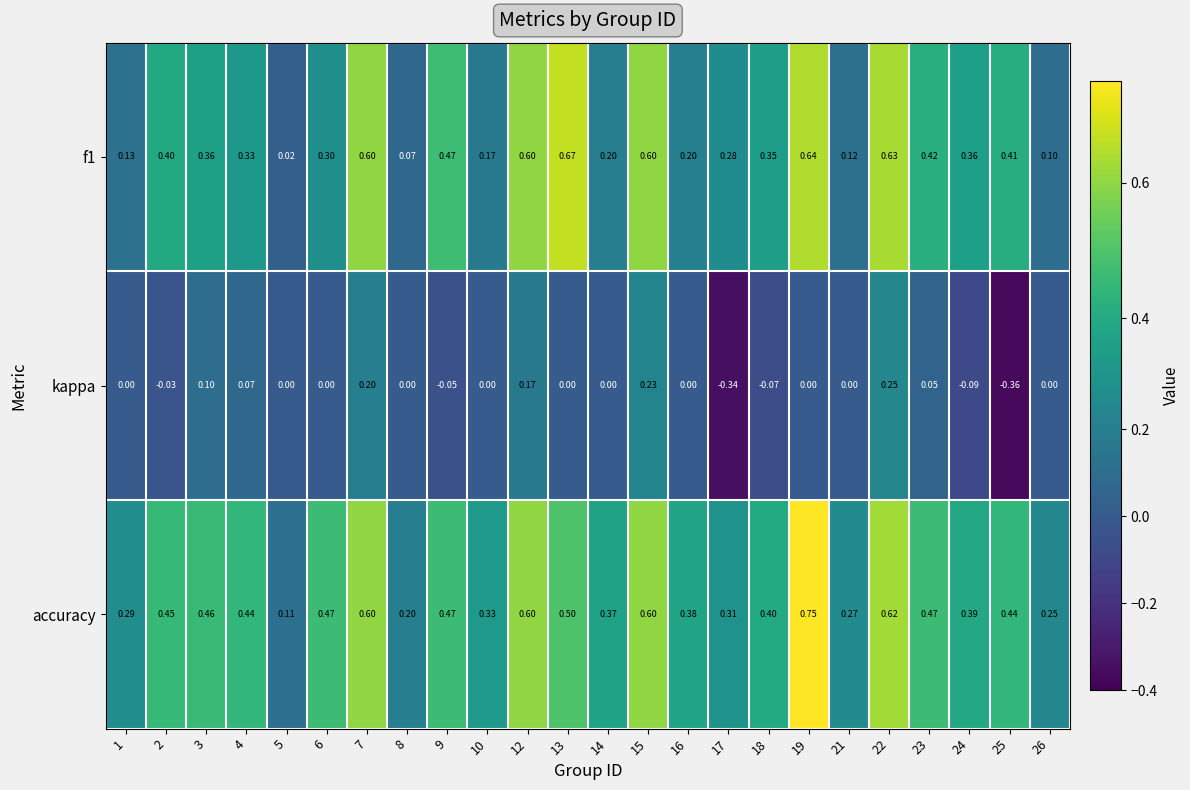

Which series has the largest total across all categories?

accuracy